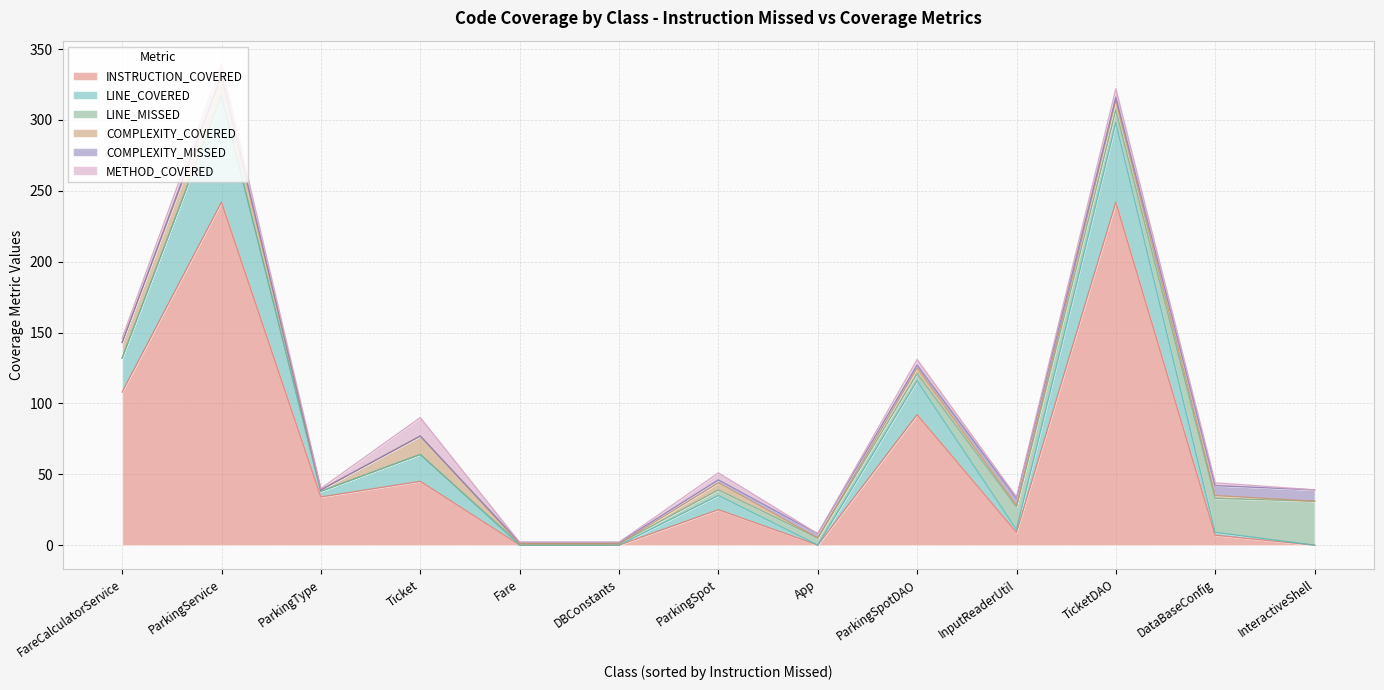

Which series ends up on top after the final intersection of COMPLEXITY_MISSED and COMPLEXITY_COVERED?

COMPLEXITY_MISSED